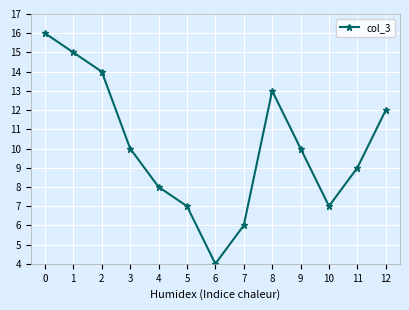

Which has a higher value, 2 or 4?

2